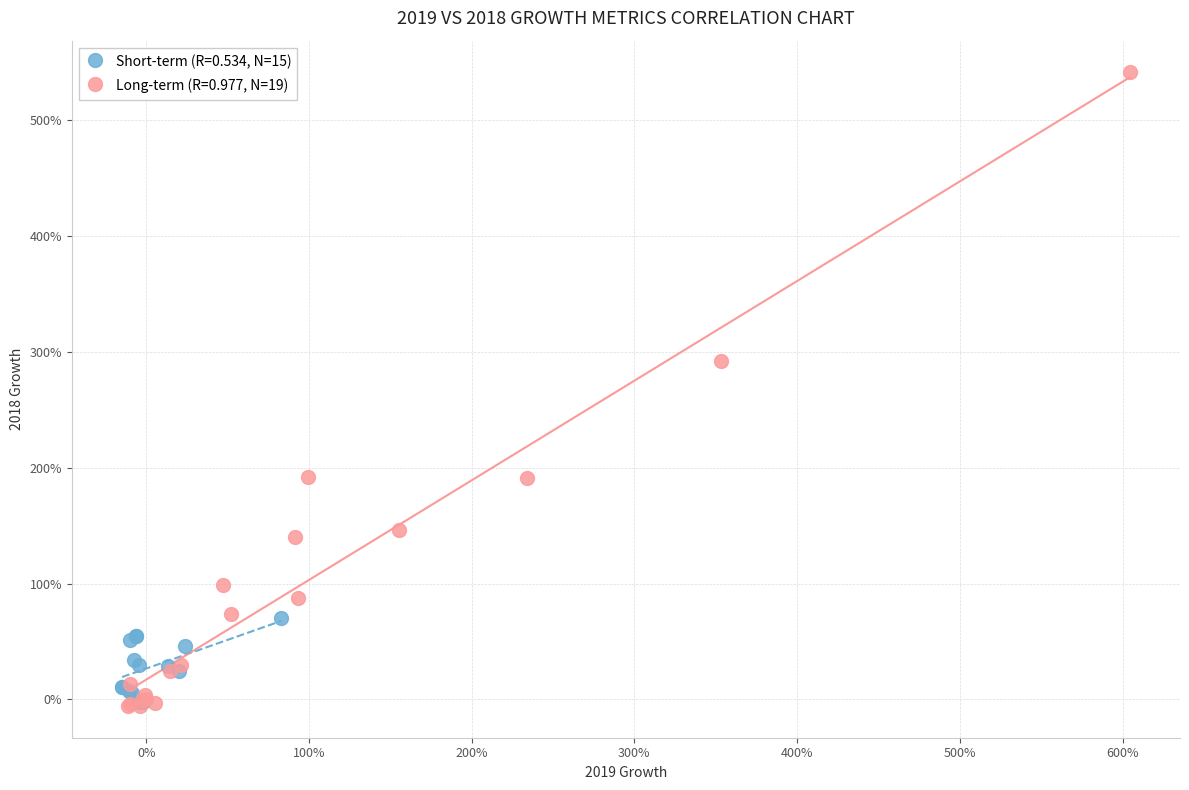

What are all the series names shown in the legend?

Short-term (R=0.534, N=15), Long-term (R=0.977, N=19)